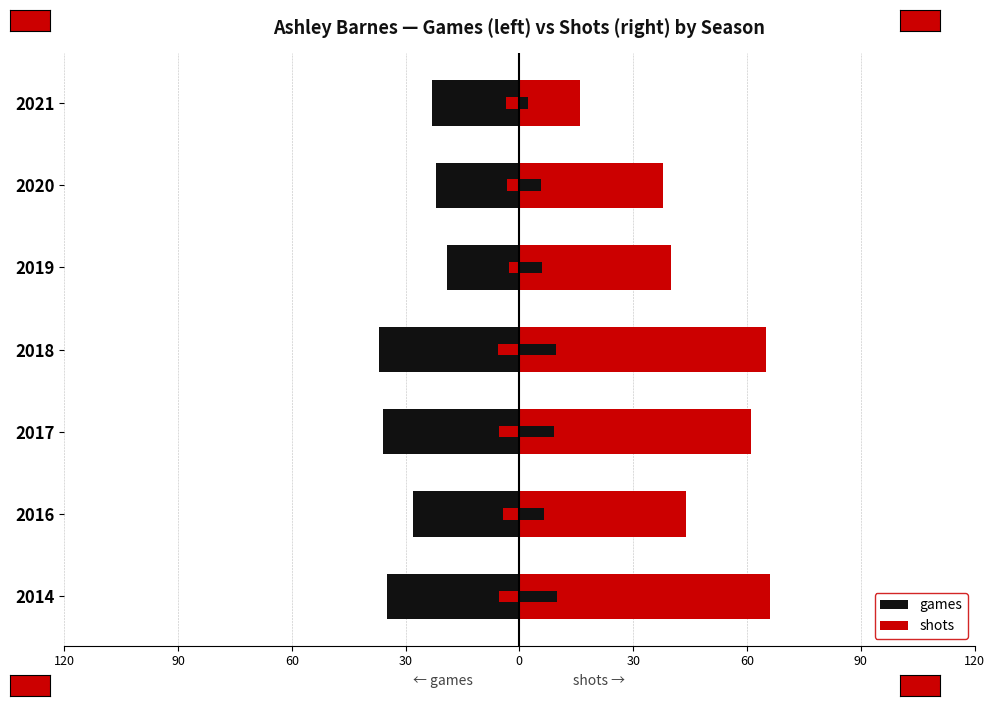

What are all the series names shown in the legend?

games, shots